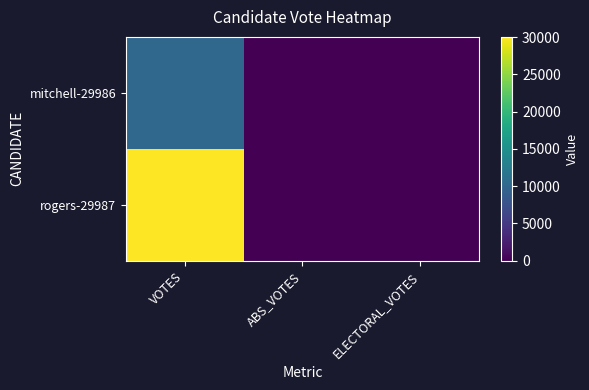

How many distinct data groups are displayed?

2